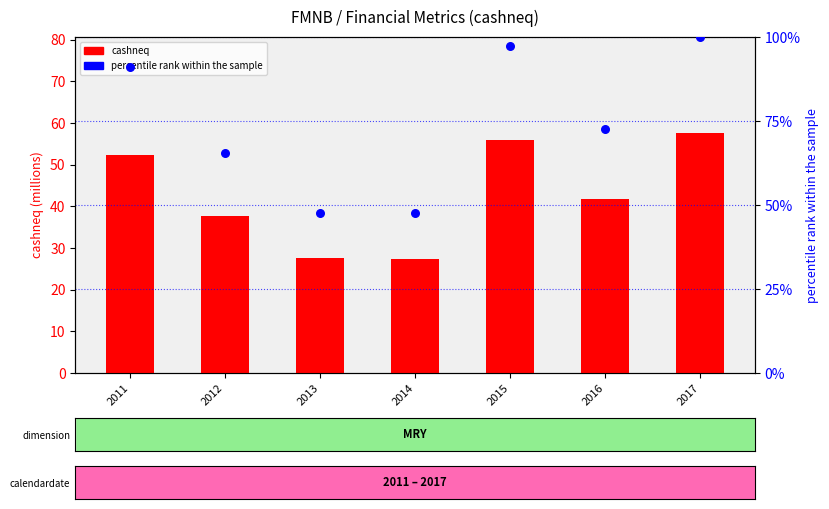

Which series reaches the maximum Y coordinate?

percentile rank within the sample